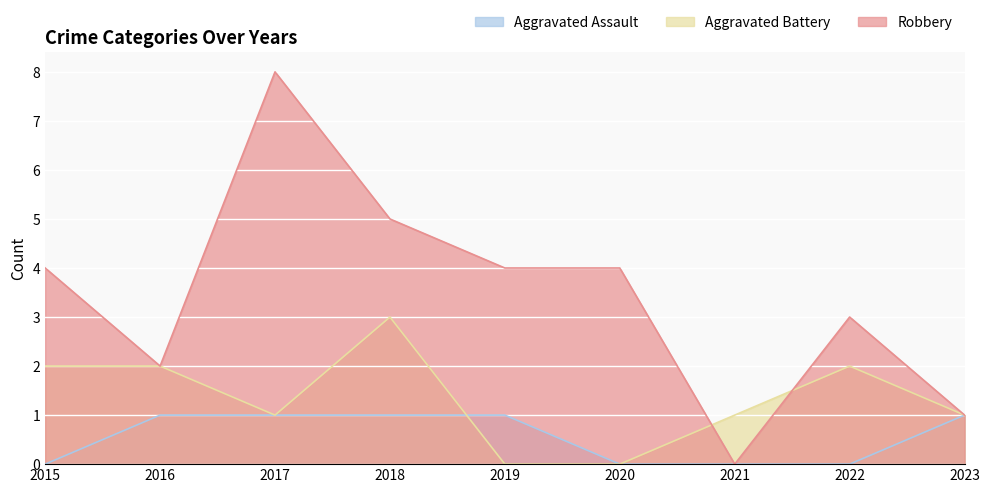

True or false: Aggravated Battery has more than 0 interior local peaks.

True